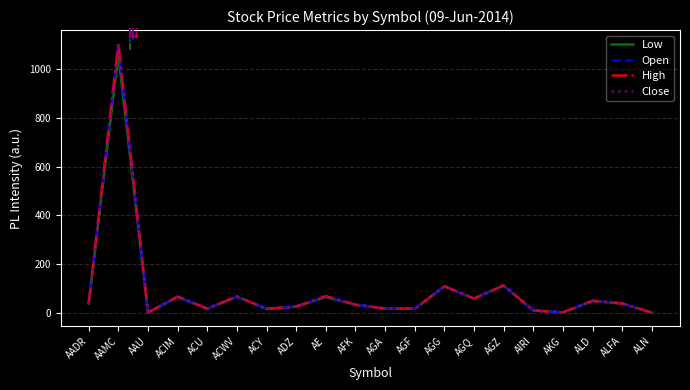

In Low, how many points are higher than both neighbors (excluding endpoints)?

7